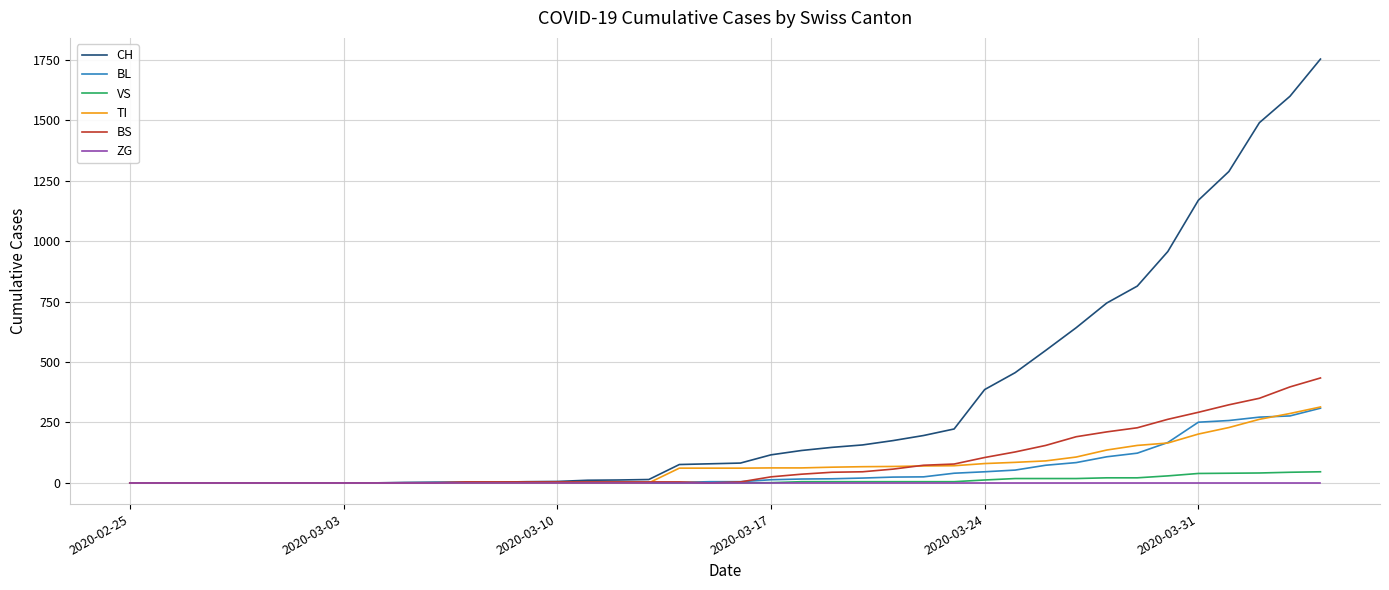

What is the greatest value displayed?

1753